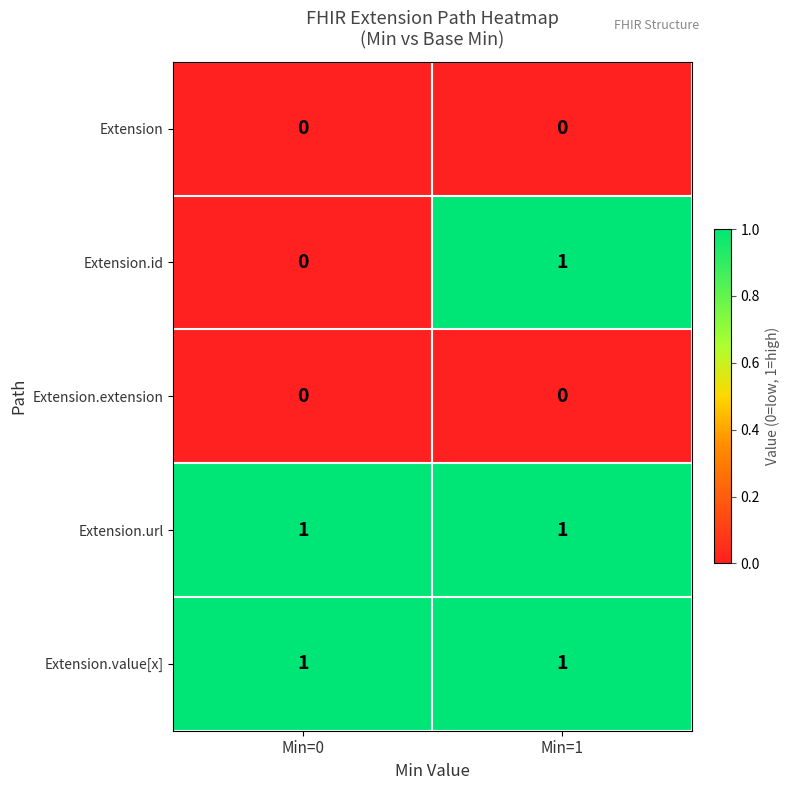

The value of Extension at Min=0 is 0. True or false?

True